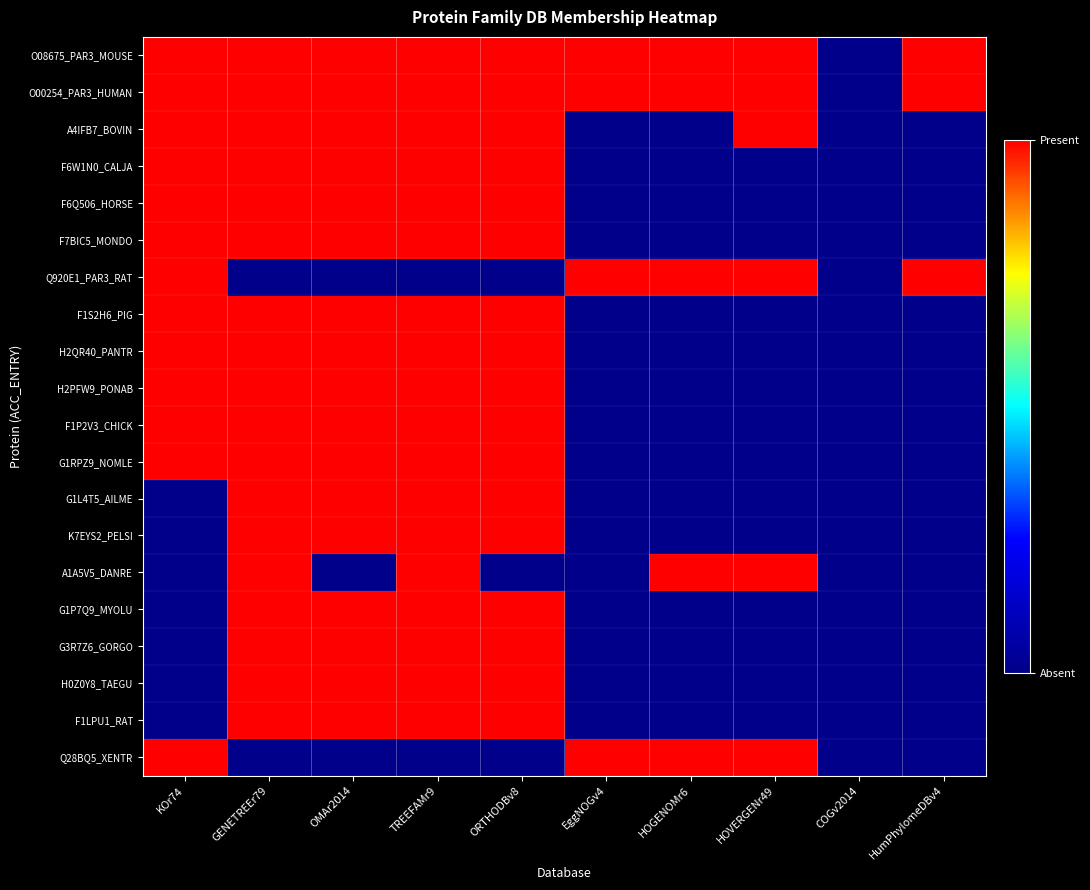

Which has a higher value, TREEFAMr9 or EggNOGv4?

TREEFAMr9